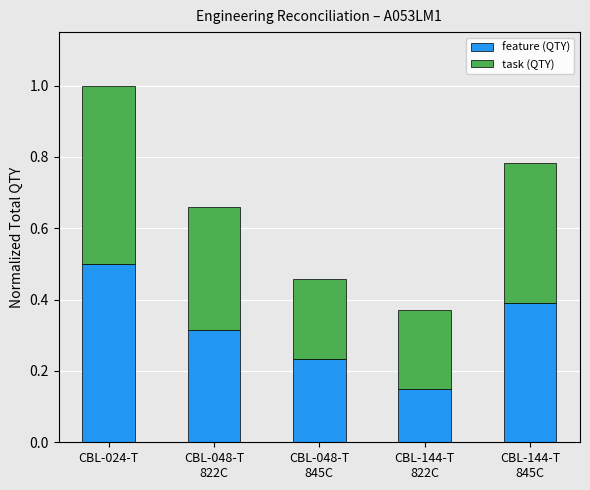

The value of feature (QTY) at CBL-024-T is 0.5. True or false?

True